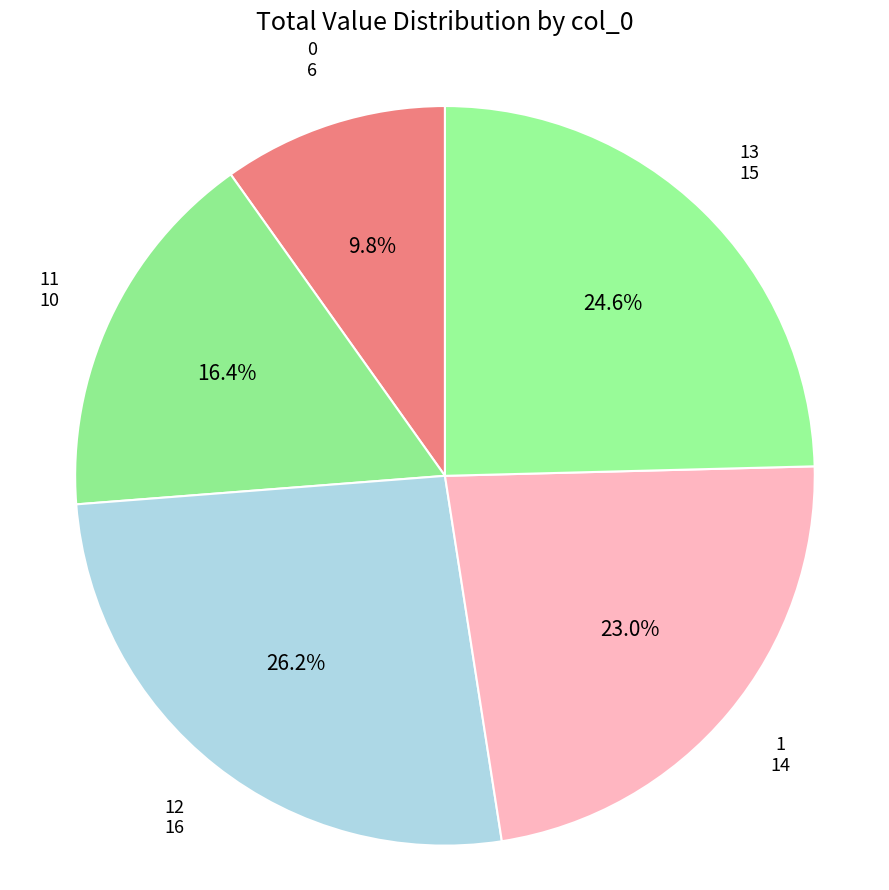

How many segments does this pie chart have?

5